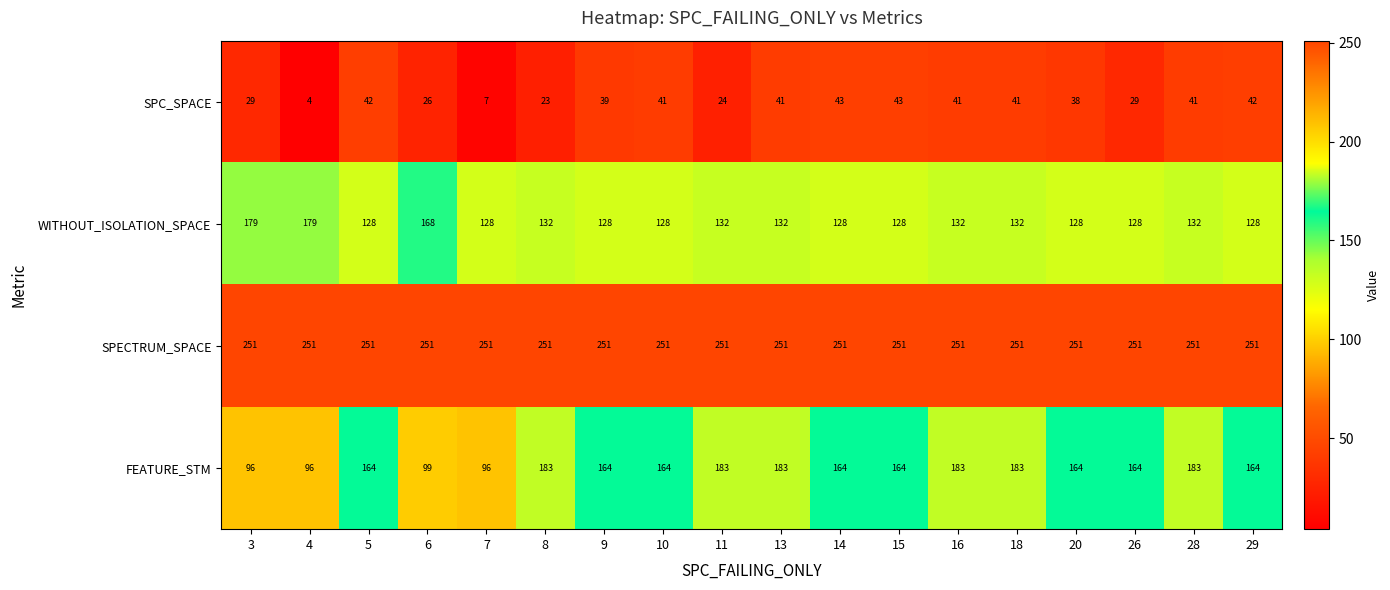

How many data points in SPC_SPACE are less than 41?

9